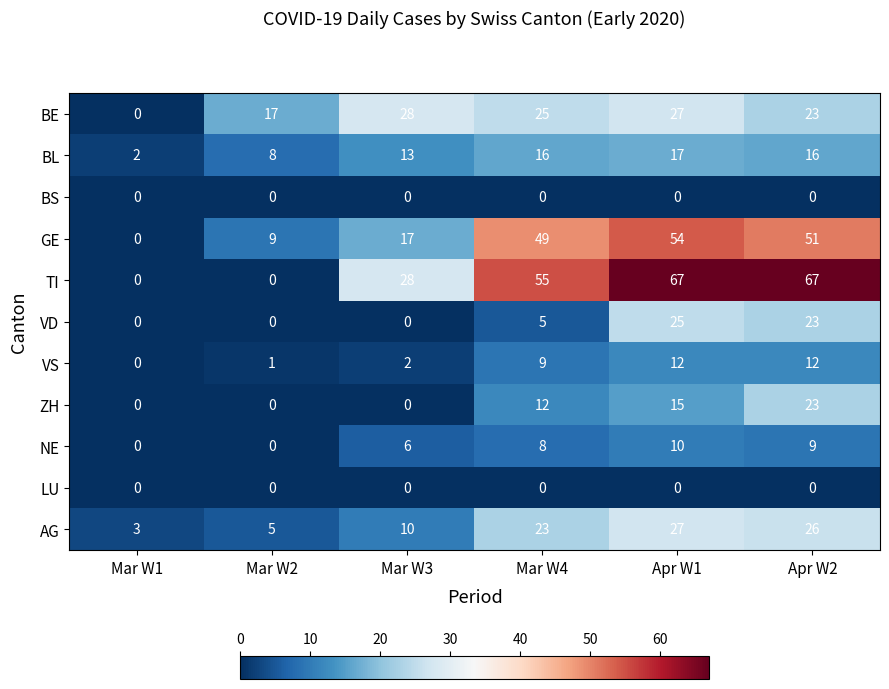

The value of GE at Mar W1 is 0. True or false?

True